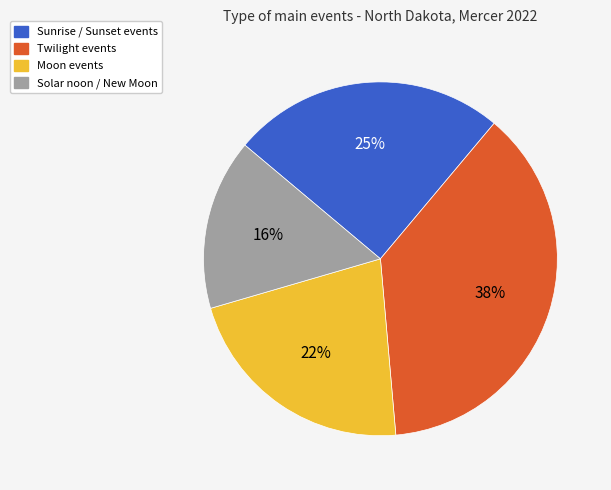

To the nearest percent, what percentage of the pie is Twilight events?

38%